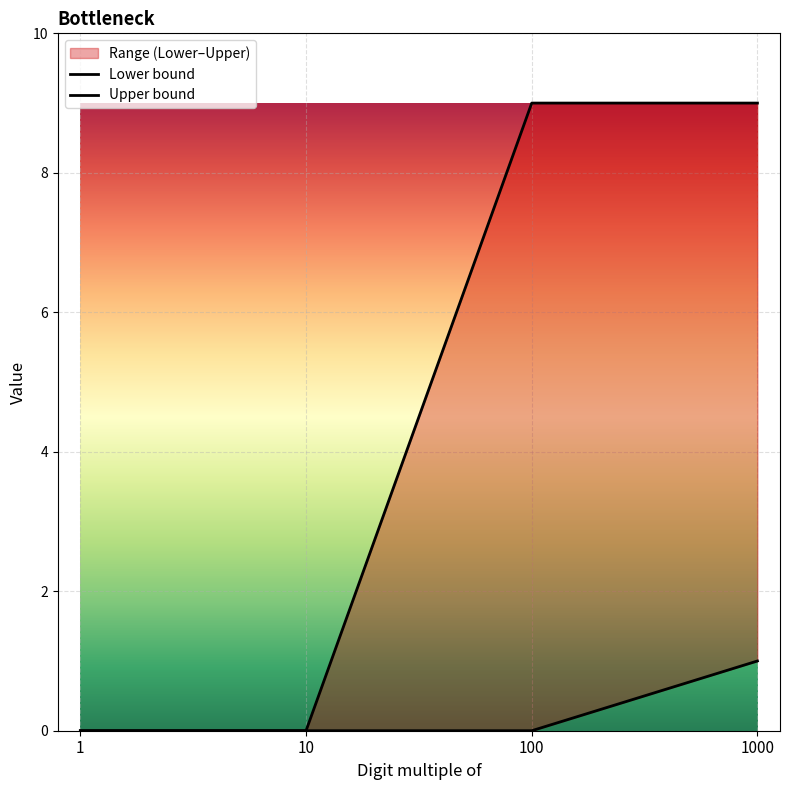

Which category has the highest value in the Lower bound series?

1000